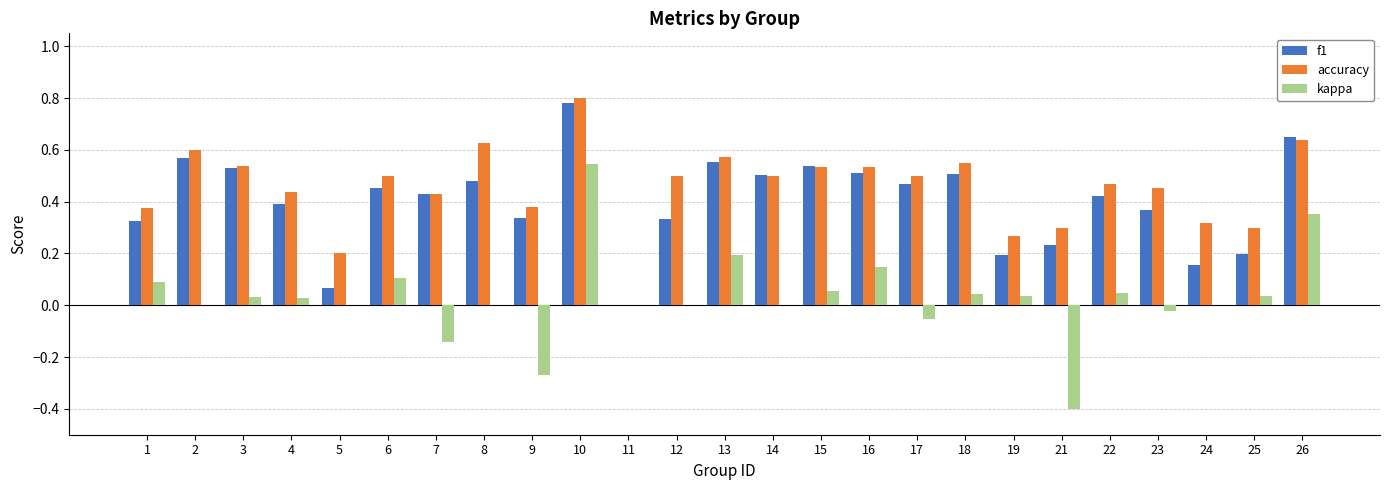

What is the total value across all series at 3?

1.1